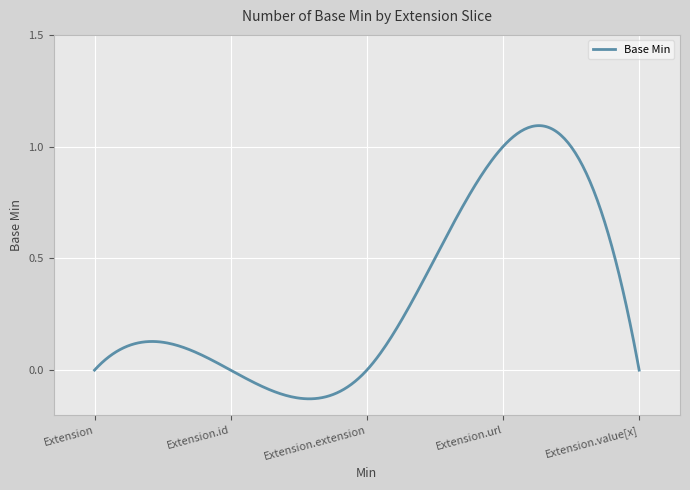

What is the difference between the maximum and minimum values?

1.2